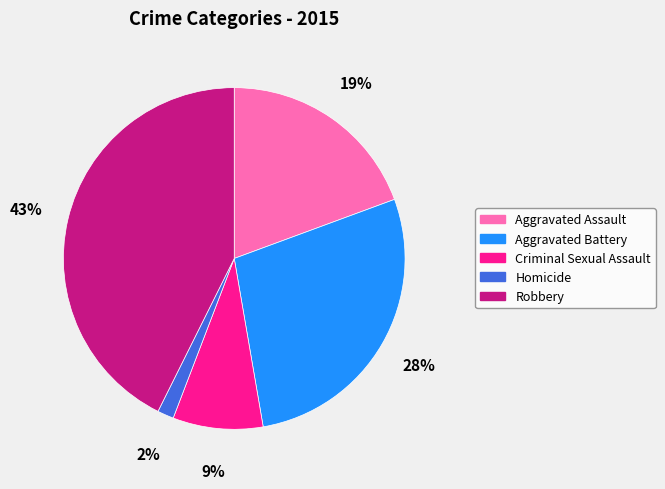

The Aggravated Battery slice represents 34% of the pie. True or false?

False